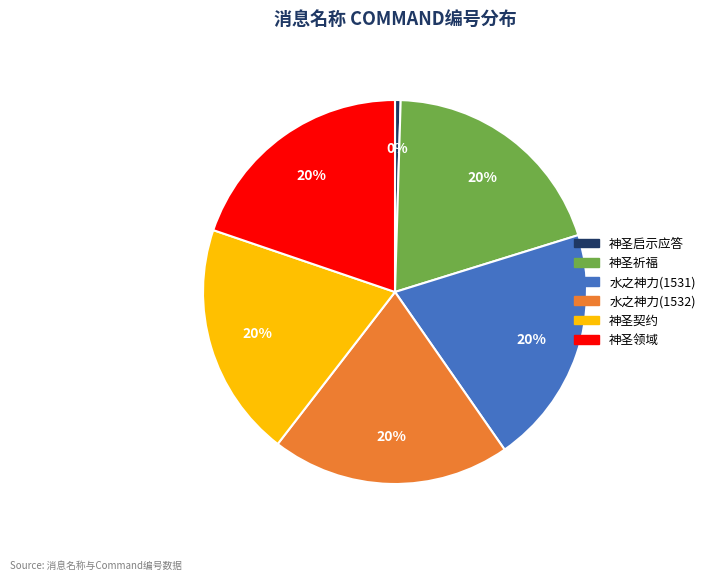

Which category has the smallest portion of the pie?

神圣启示应答